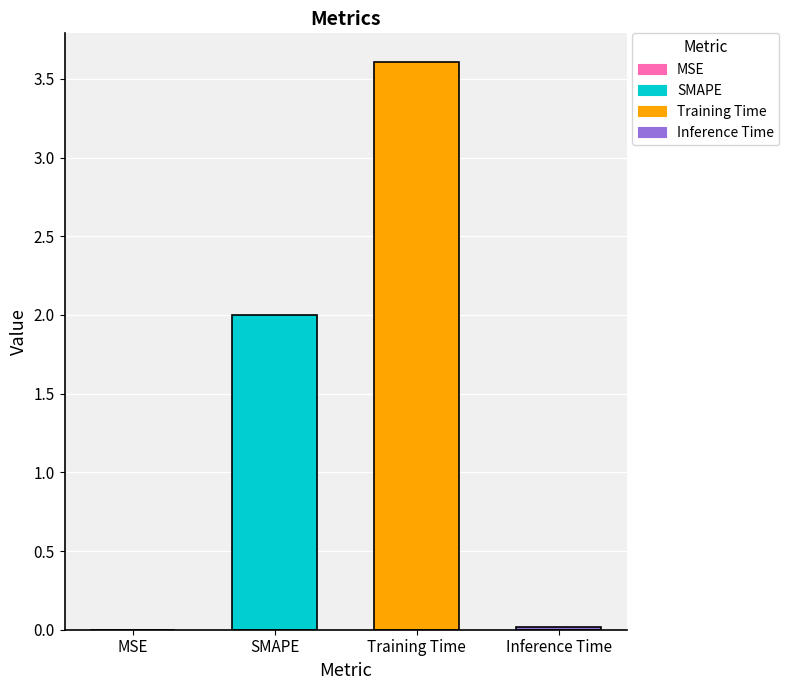

What is the average value?

1.4